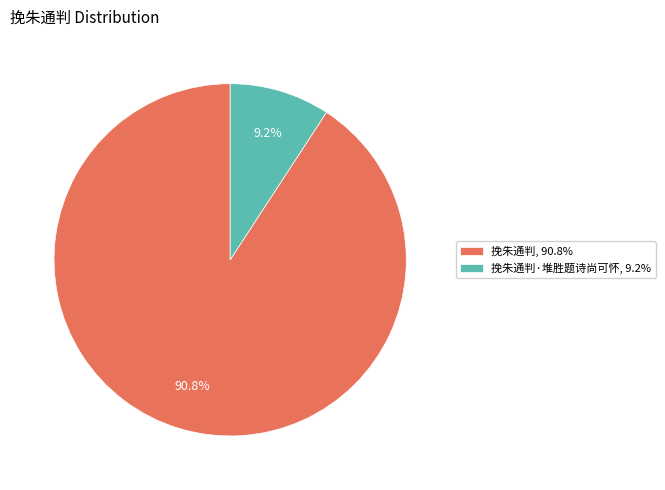

Does any single category account for the majority?

Yes